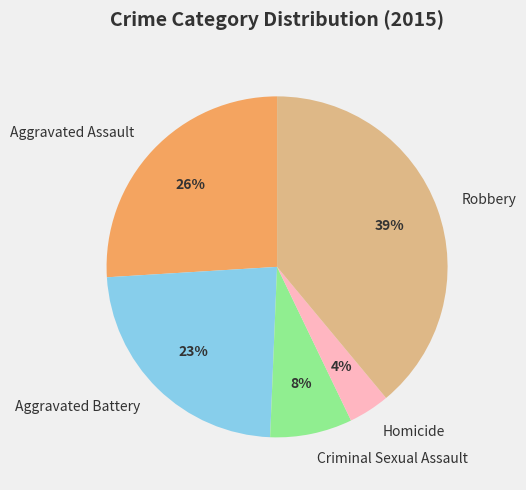

To the nearest percent, what portion does Homicide represent?

4%